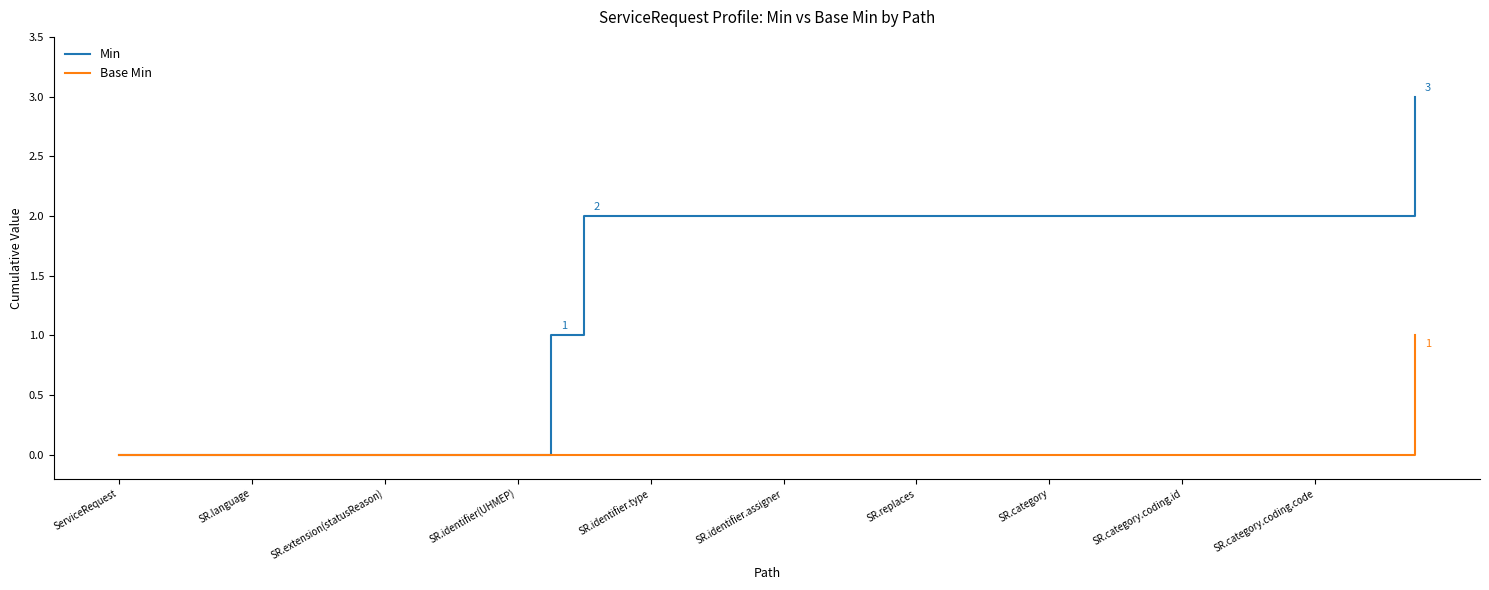

Which series has the largest total across all categories?

Min